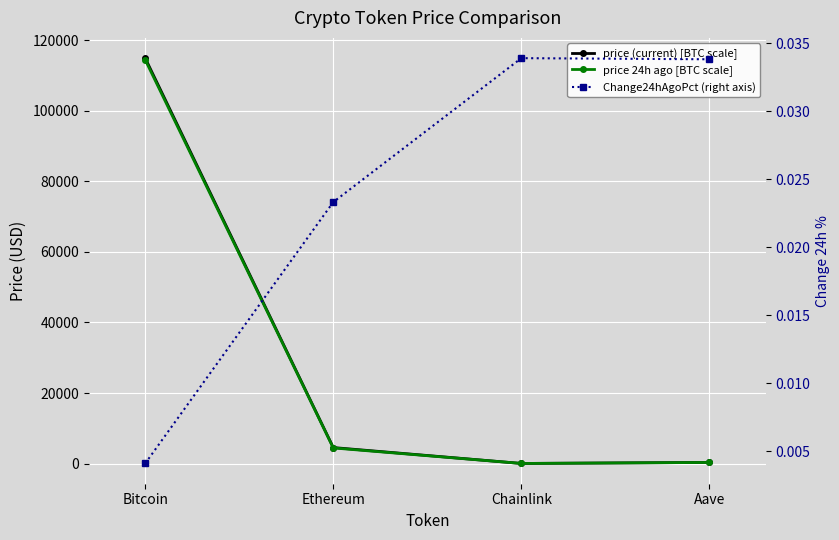

Between Ethereum and Chainlink, which series saw the biggest shift?

price (current) [BTC scale]